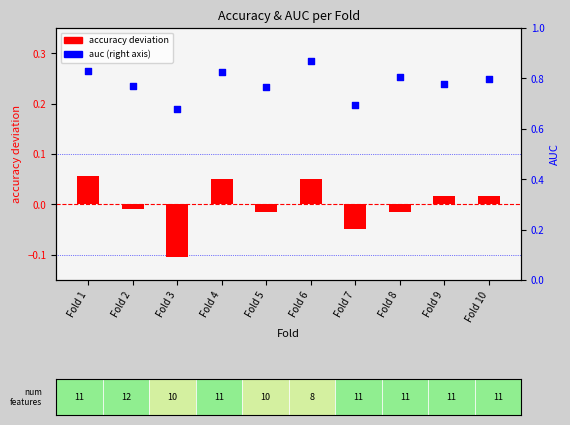

At which category is the sum across all series the highest?

Fold 6